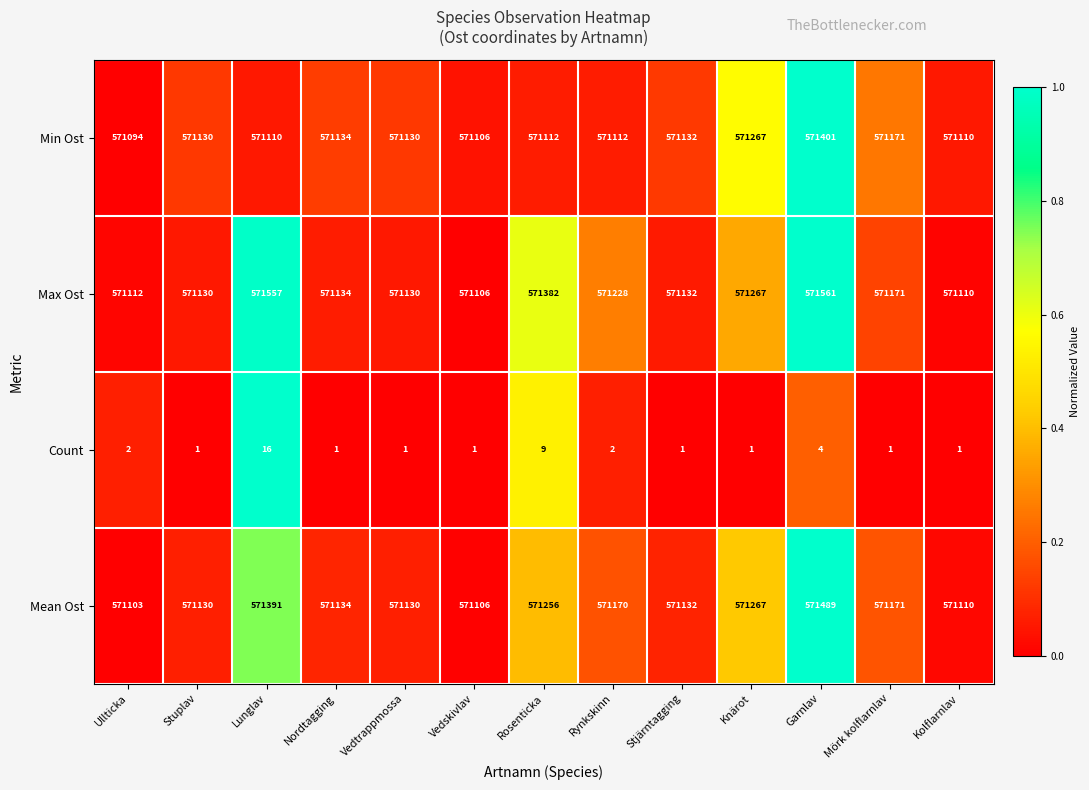

What is the sum of the Count values at Garnlav and Knärot?

5